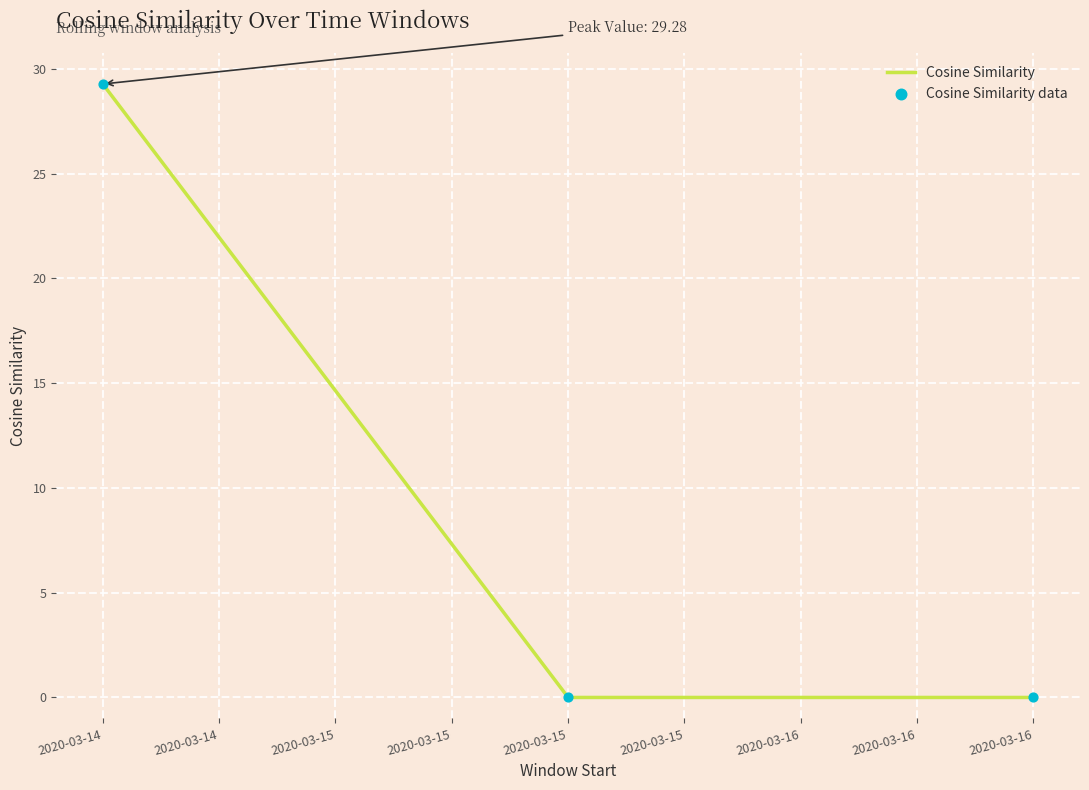

Is it true that the value at 2020-03-14 is 29.3?

True